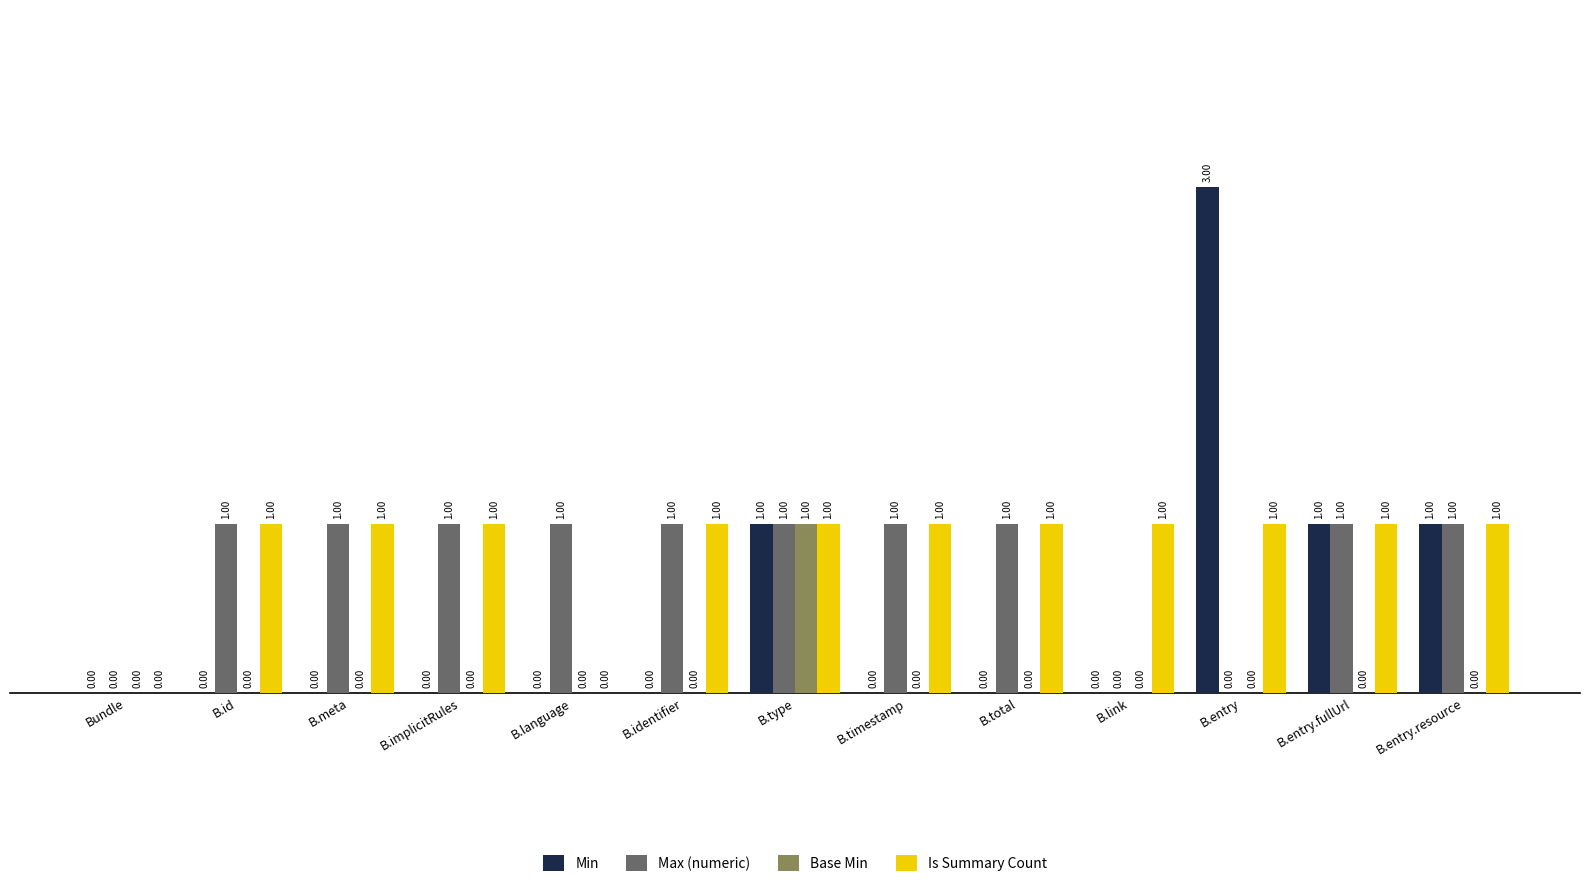

How many series are shown in this chart?

4